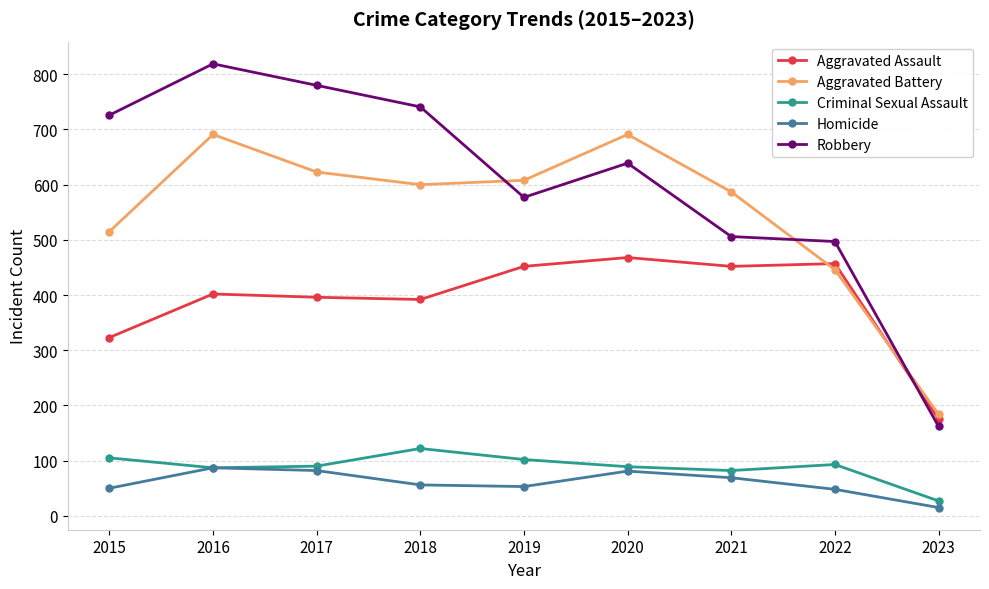

True or false: Robbery and Homicide cross at least once.

False